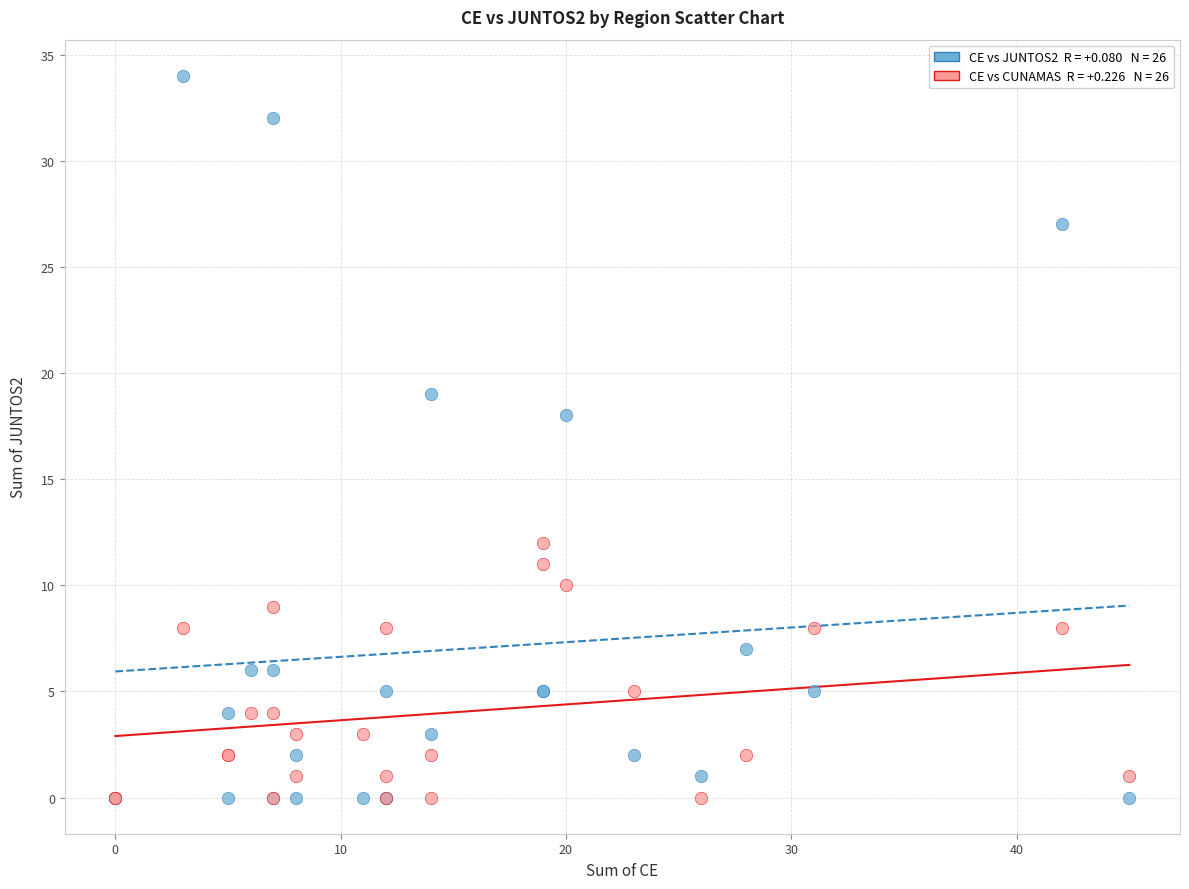

Across all series, what Y value is closest to 17?

18